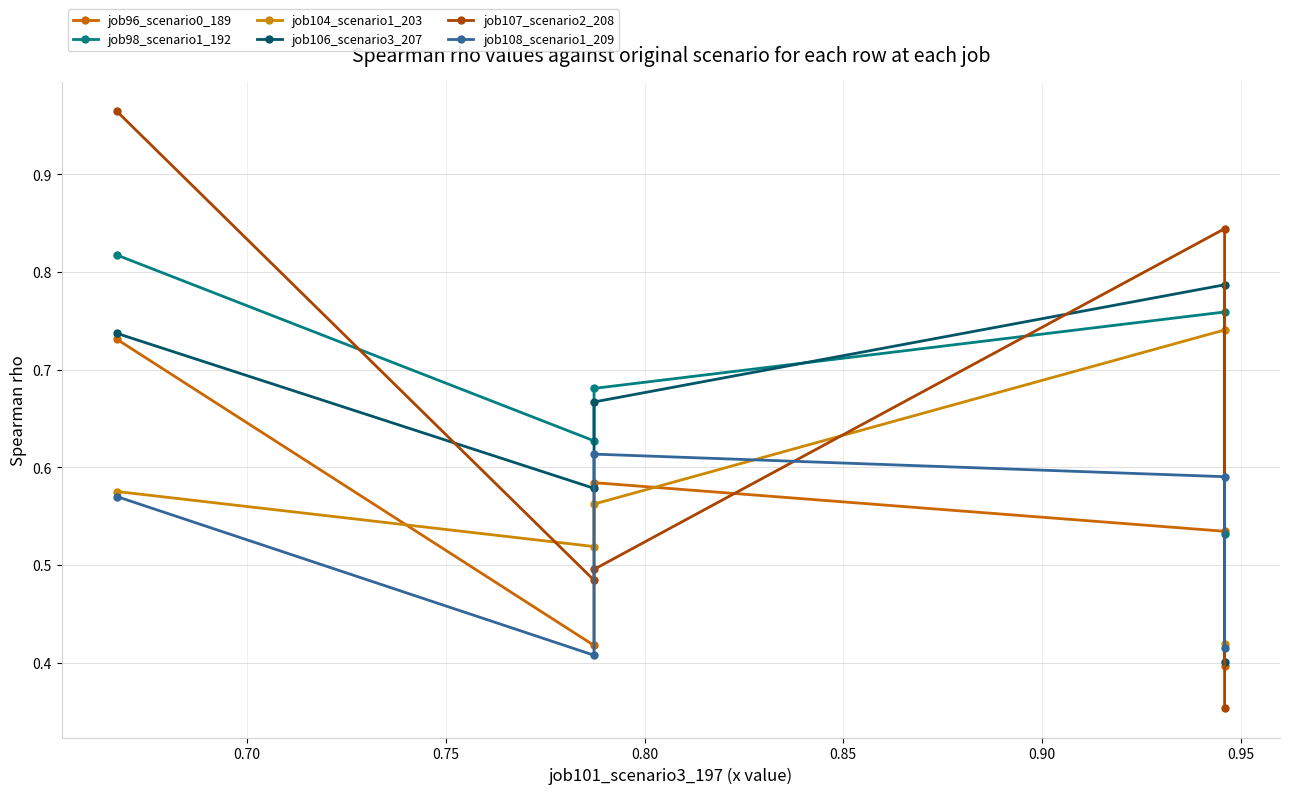

What is the difference between the job98_scenario1_192 values at 0.70 and 0.80?

0.1